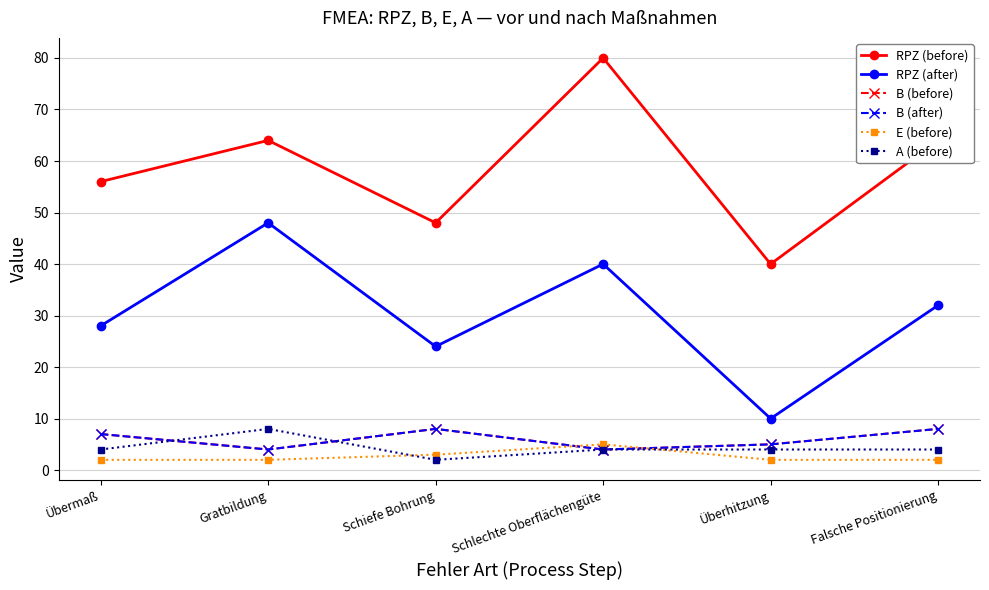

True or false: B (after) has more than 1 points higher than both neighbors.

False